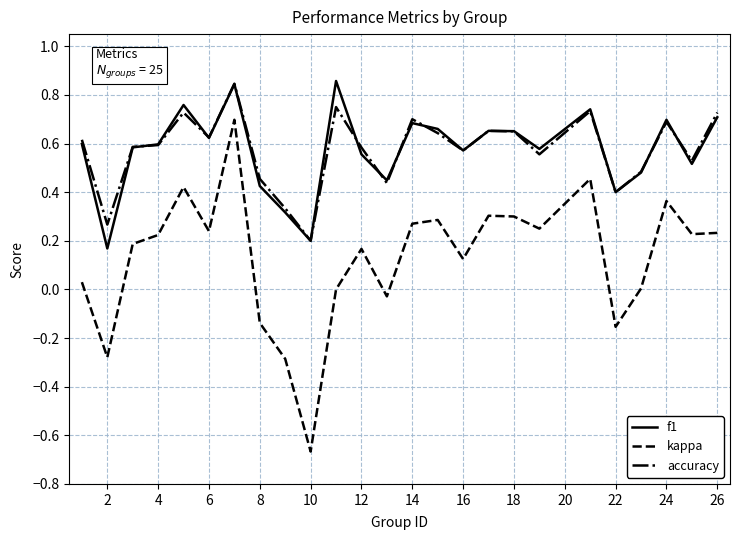

True or false: accuracy and kappa intersect in this chart.

False